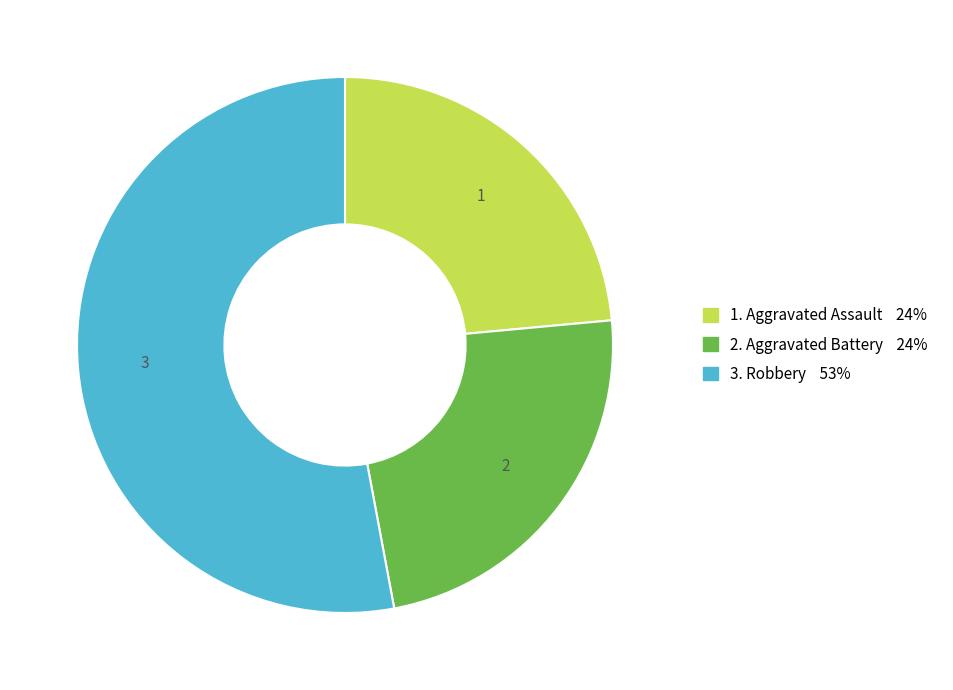

Is there a majority slice in this chart?

Yes